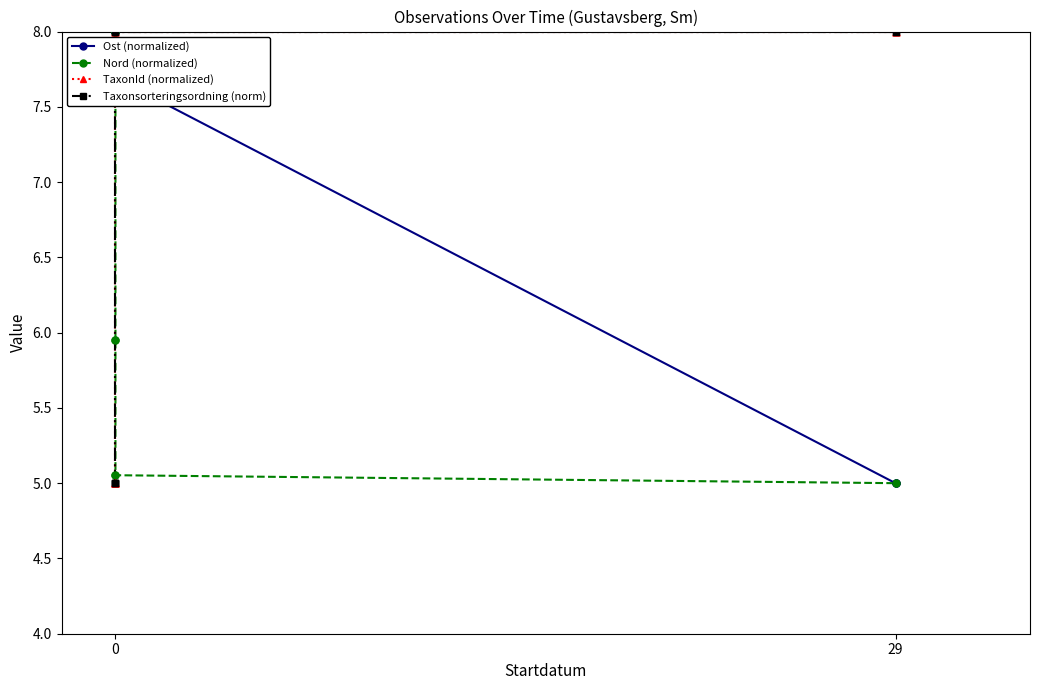

Which series has the widest spread of Y values?

Ost (normalized)